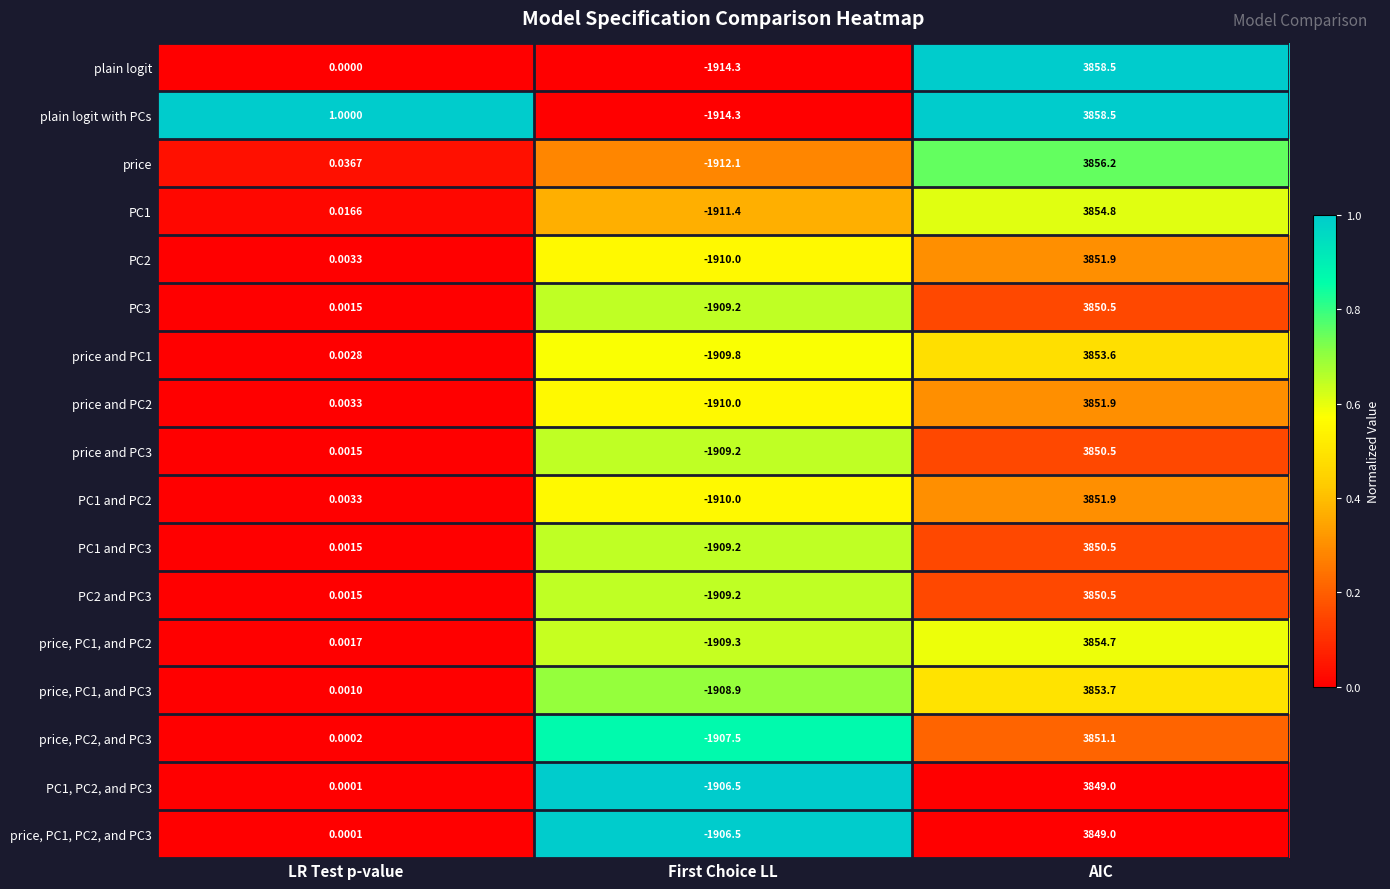

Rank the categories by price, PC1, and PC2 value from highest to lowest.

AIC, LR Test p-value, First Choice LL